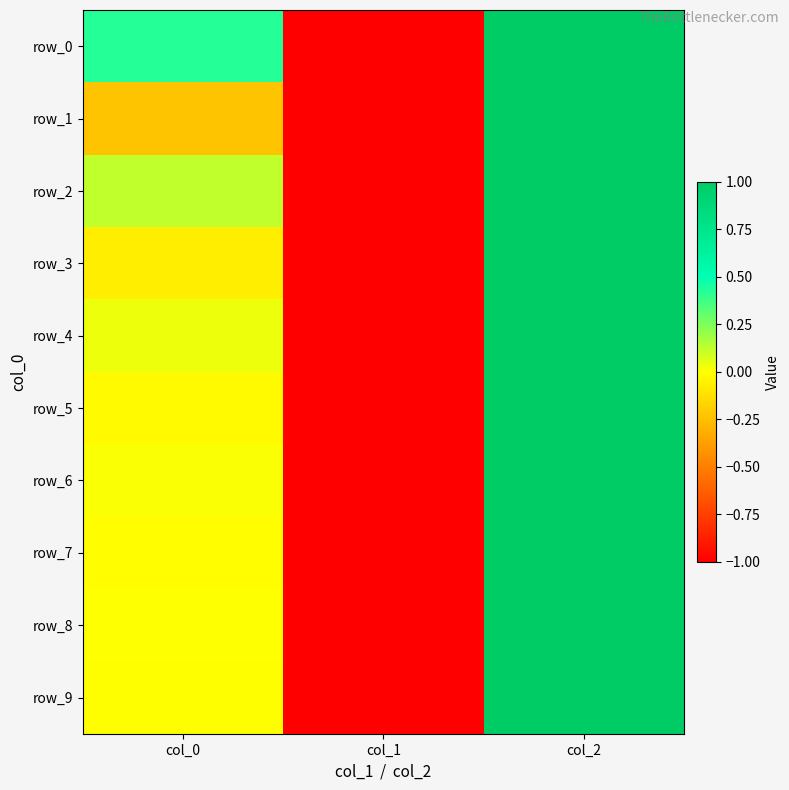

Reading right to left, extract all data points from this chart.

row_0: 1.0	-1.0	0.4
row_1: 1.0	-1.0	-0.2
row_2: 1.0	-1.0	0.1
row_3: 1.0	-1.0	-0.1
row_4: 1.0	-1.0	0.0
row_5: 1.0	-1.0	-0.0
row_6: 1.0	-1.0	0.0
row_7: 1.0	-1.0	-0.0
row_8: 1.0	-1.0	0.0
row_9: 1.0	-1.0	-0.0